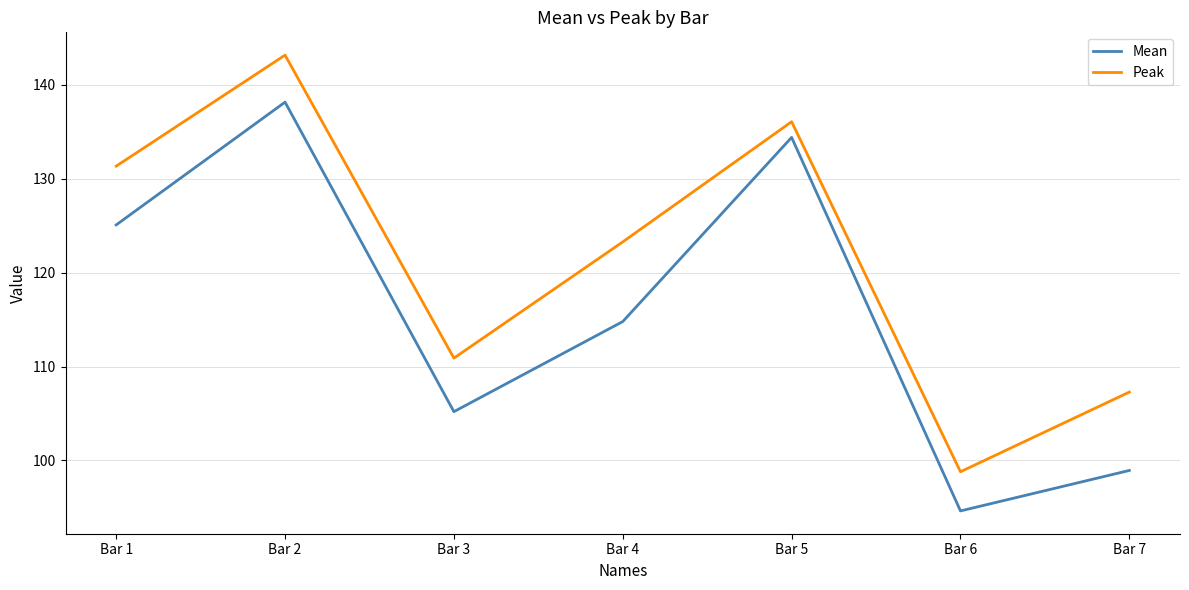

The value of Mean at Bar 2 is 138.2. True or false?

True